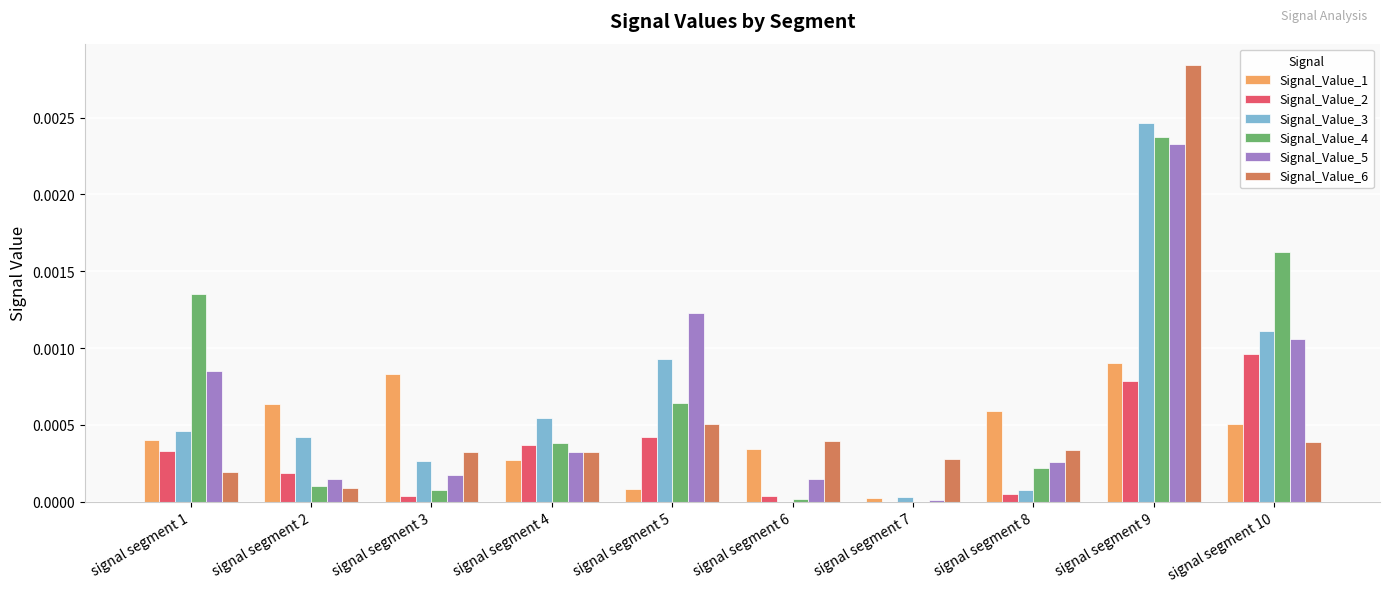

Which label corresponds to the largest value in the chart?

signal segment 9